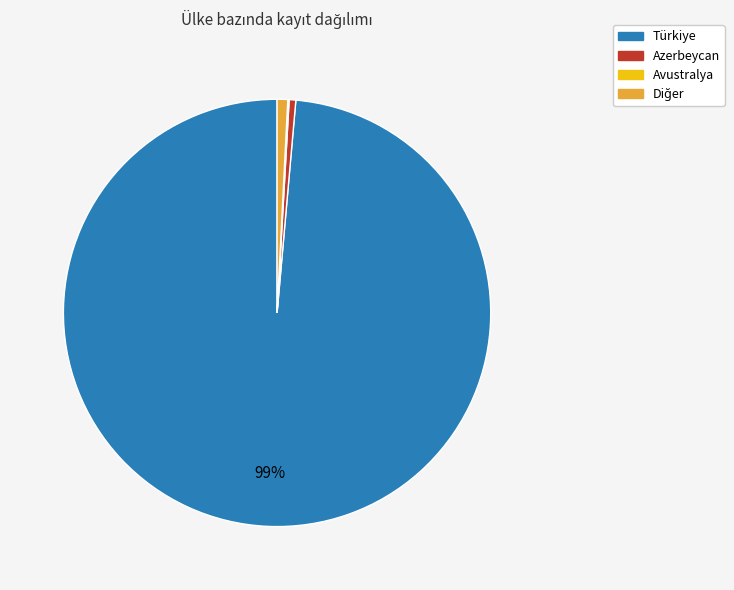

Is there a majority slice in this chart?

Yes